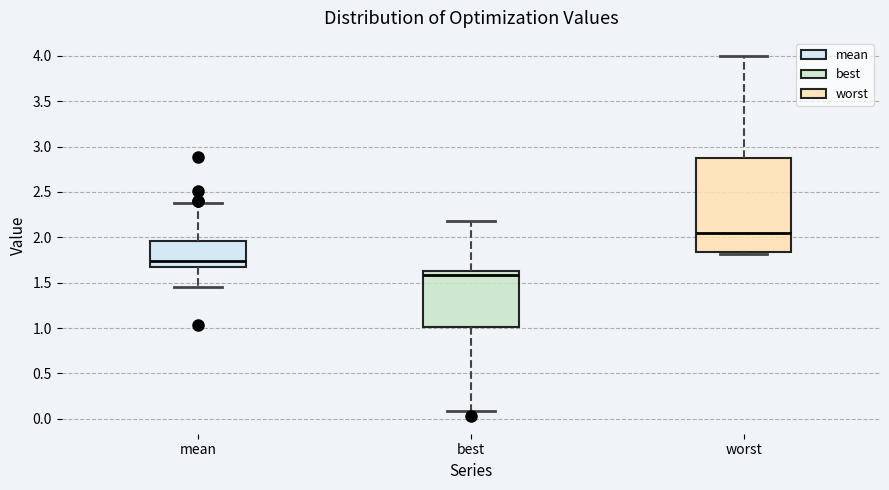

Which box has the highest median line?

worst